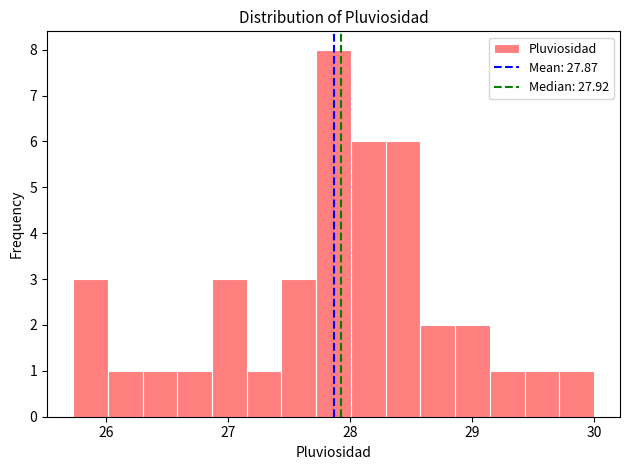

Around what value on the x-axis is the tallest bar? Give the approximate position of its centre, as read against the axis.

27.9